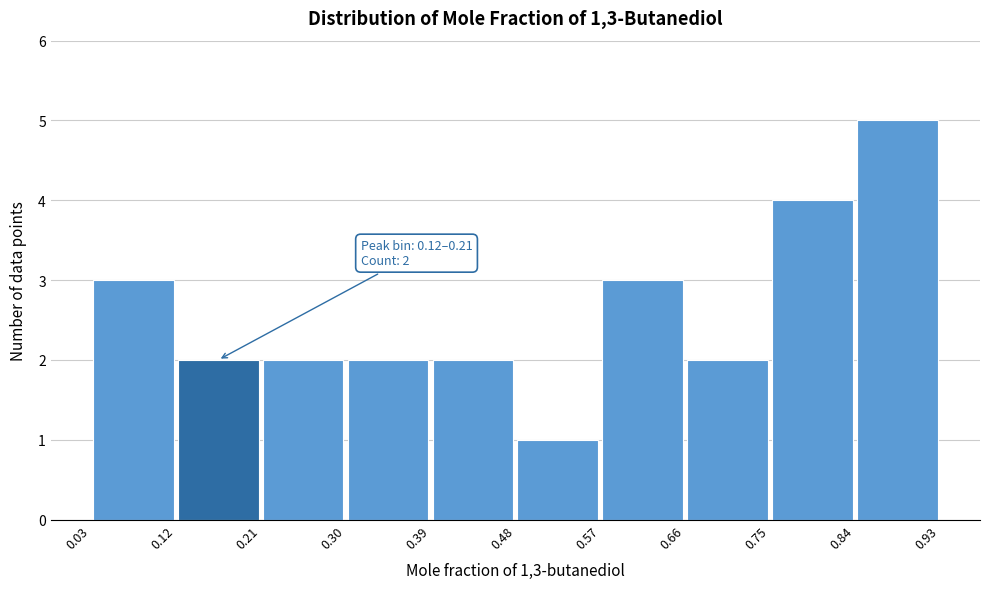

Over which range of the x-axis is the bar tallest?

0.84 to 0.93